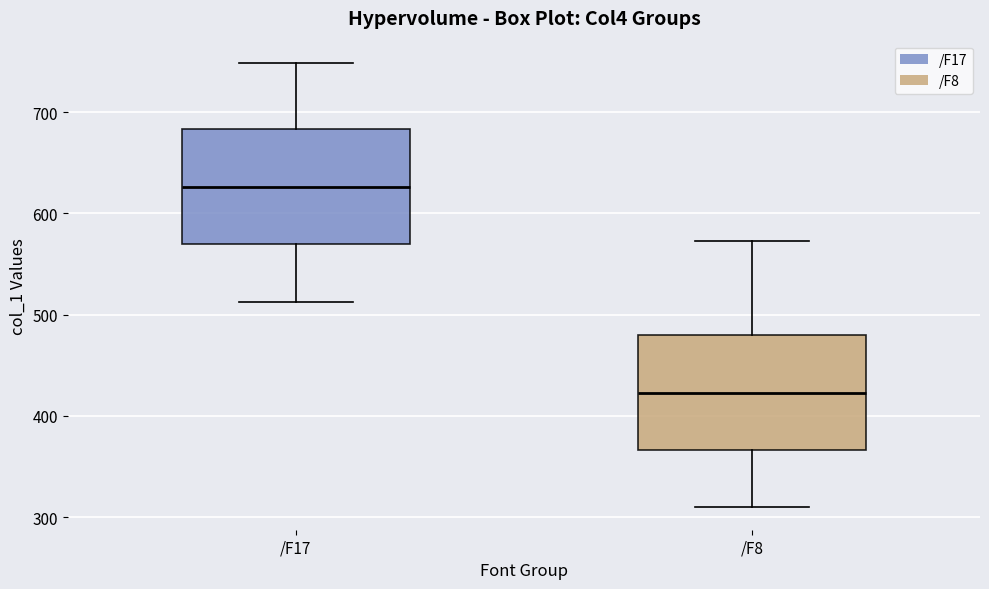

Which box has the highest median line?

/F17